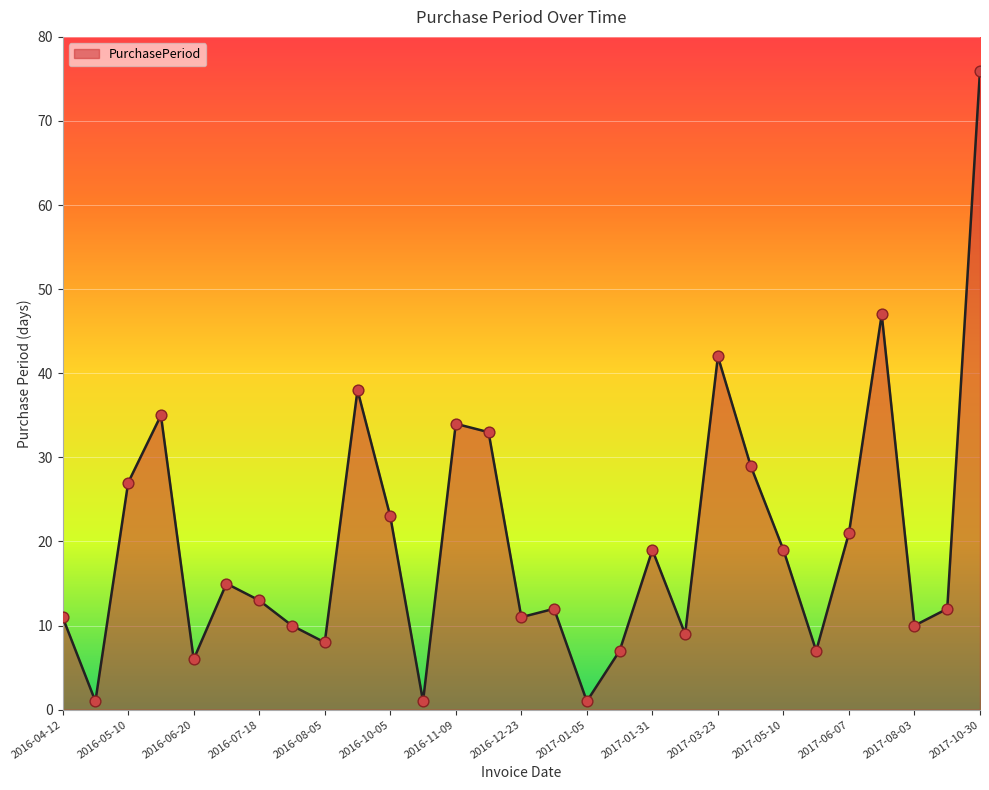

What is the greatest value displayed?

76